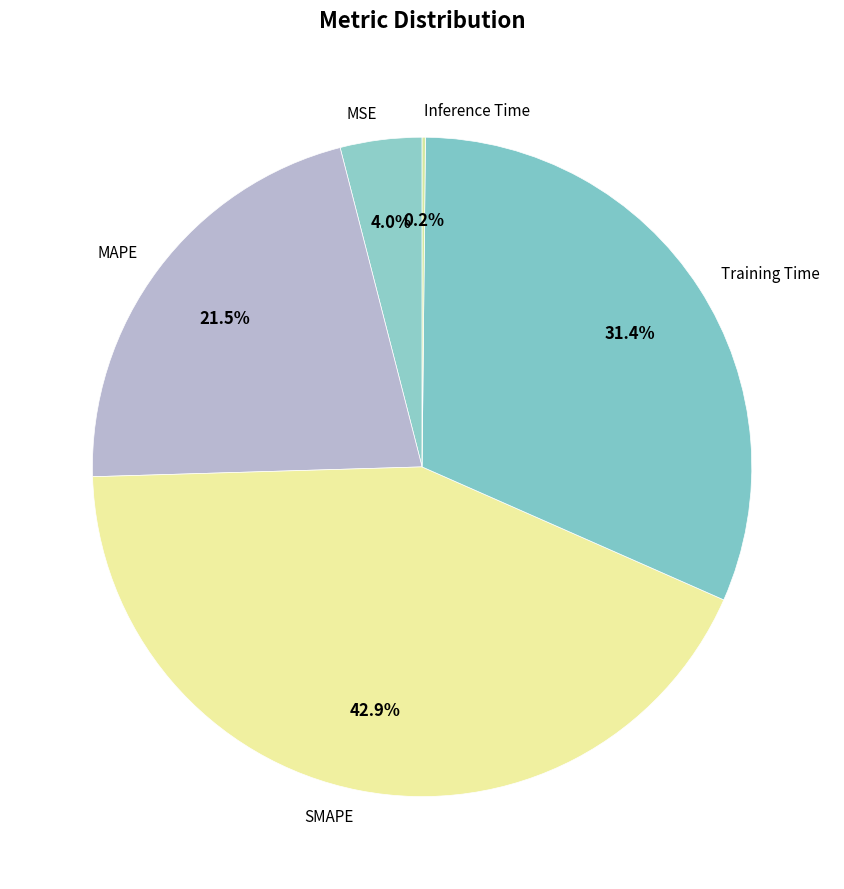

What is the largest slice in the pie chart?

SMAPE